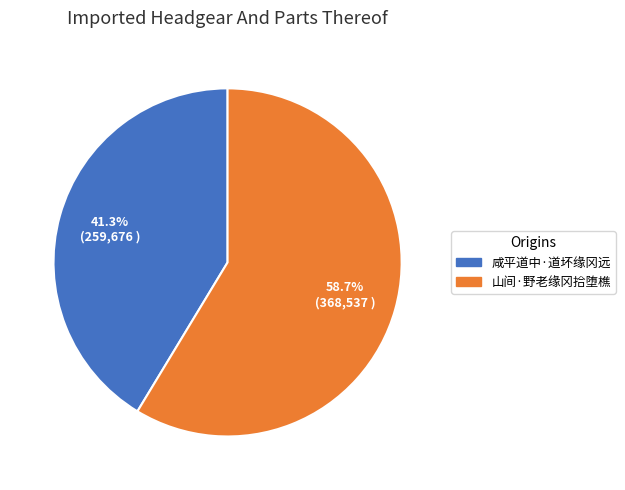

Rank the categories by value from highest to lowest.

山间·野老缘冈拾堕樵, 咸平道中·道坏缘冈远